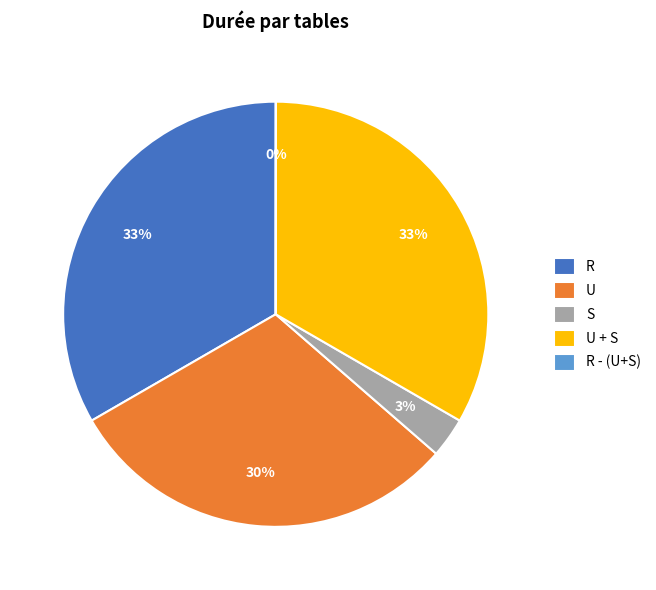

To the nearest percent, what is the average slice percentage?

20%